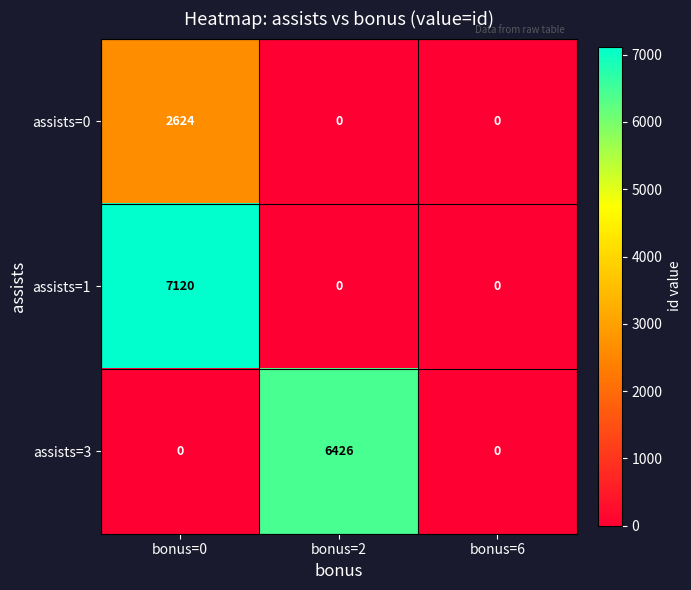

Which series changed the most between bonus=0 and bonus=6?

assists=1